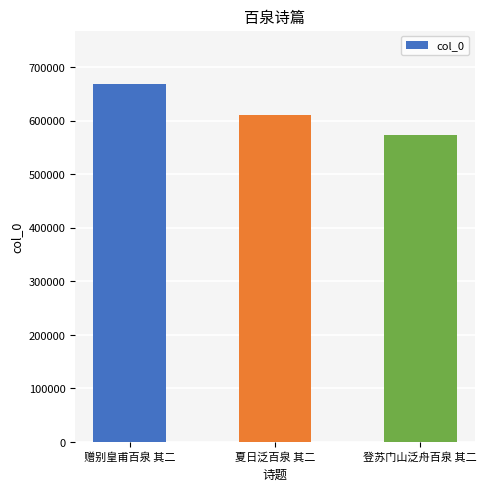

At which label does the data first exceed 609551?

赠别皇甫百泉 其二